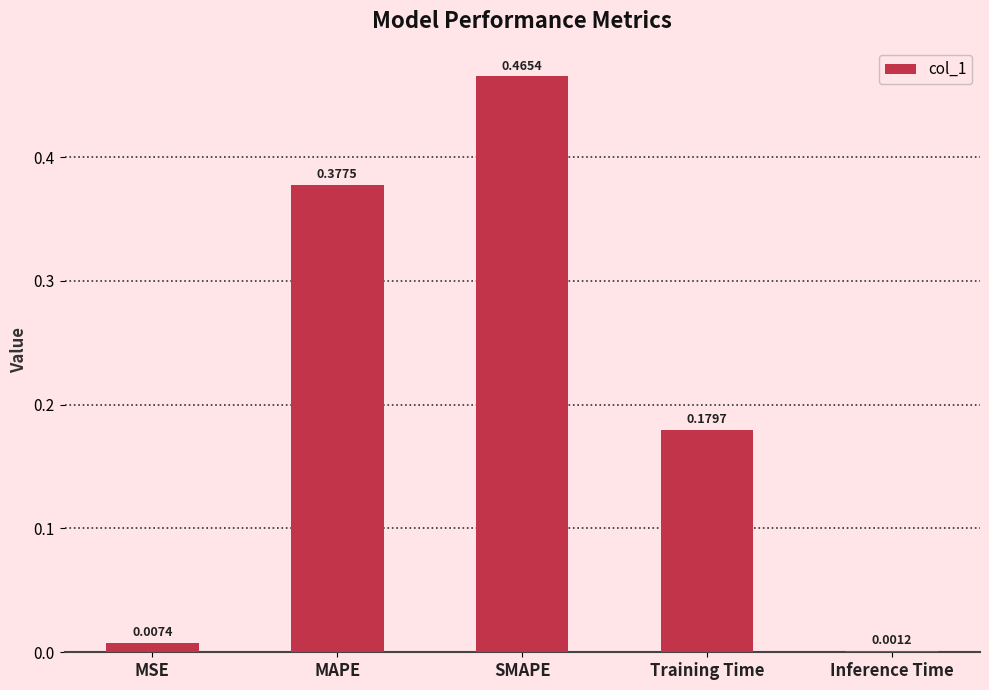

Which has a higher value, Training Time or SMAPE?

SMAPE